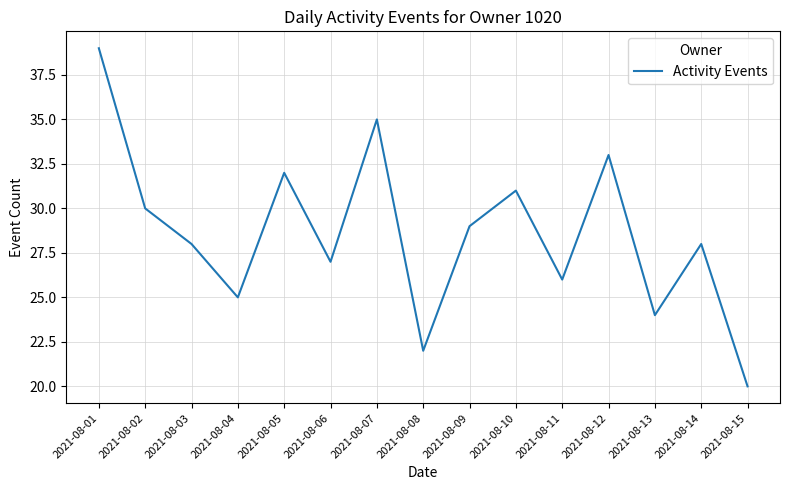

Reading left to right, what are all the values shown in this chart?

39	30	28	25	32	27	35	22	29	31	26	33	24	28	20